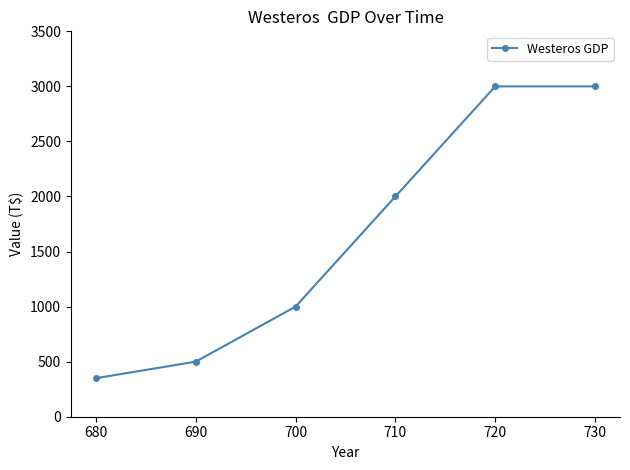

What is the difference between the maximum and minimum values?

2650